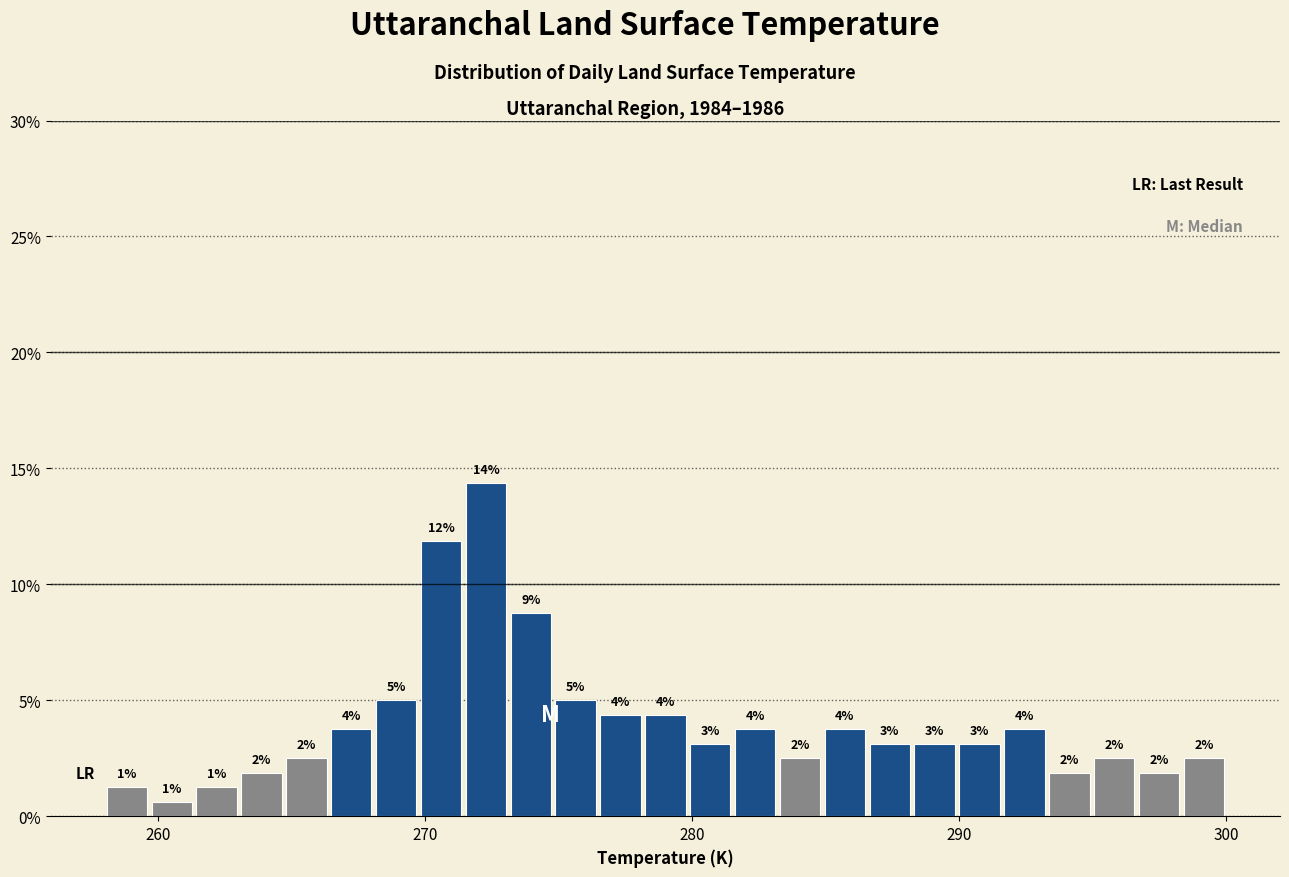

Around what value on the x-axis is the tallest bar? Give the approximate position of its centre, as read against the axis.

272